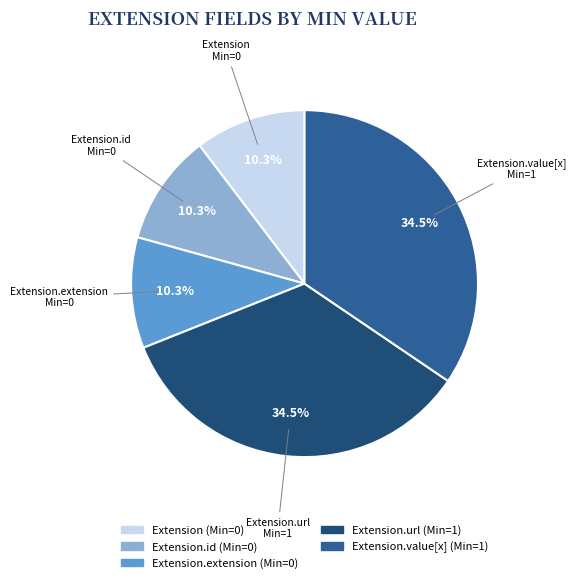

How many segments does this pie chart have?

5